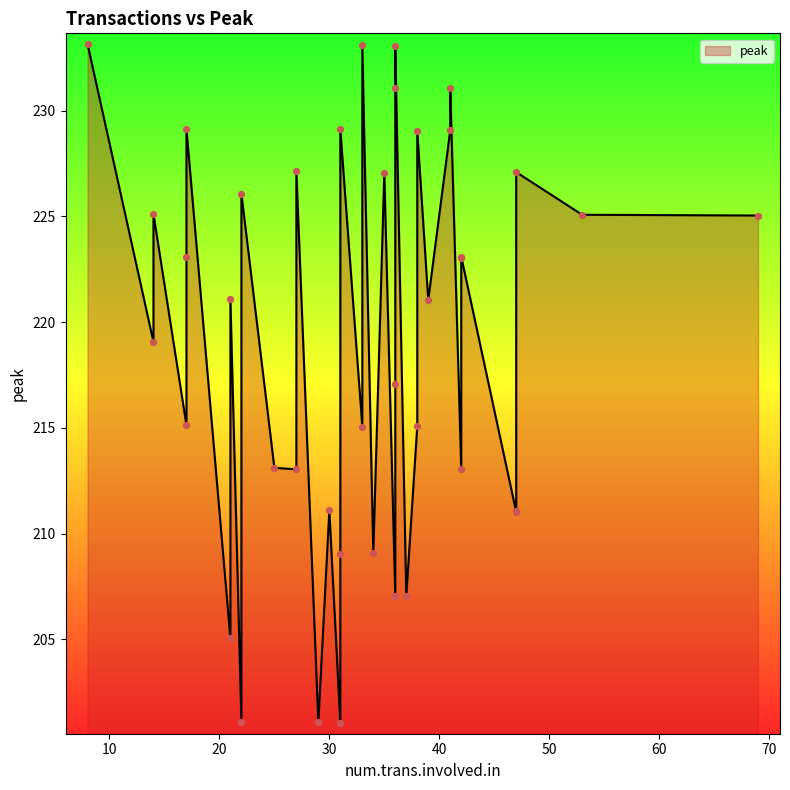

Approximately how many times larger is the value at 37 compared to 19?

1.1